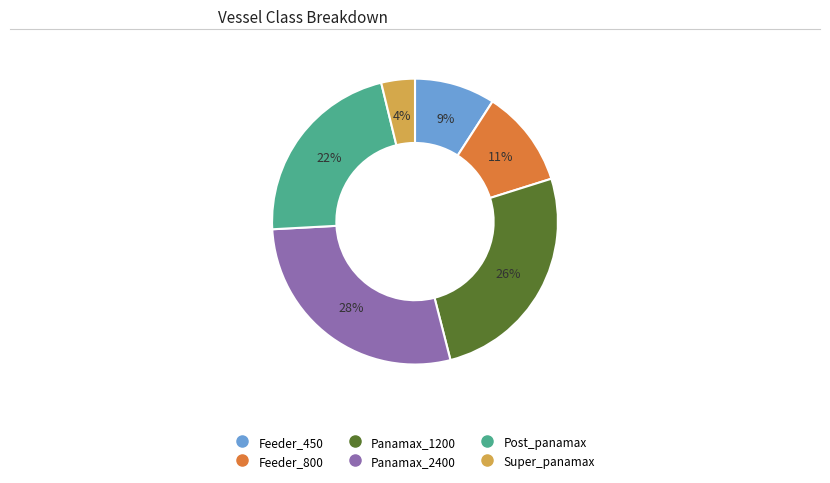

What percentage is the Super_panamax slice, to the nearest percent?

4%